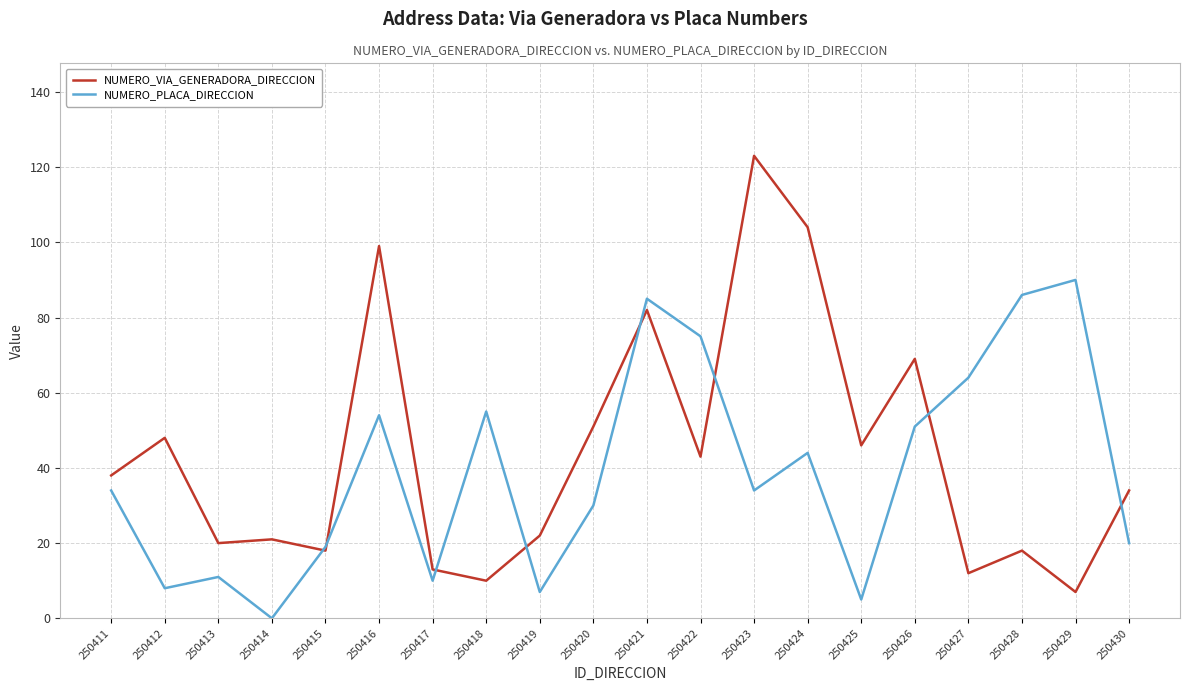

What value does the NUMERO_PLACA_DIRECCION series have at 250424?

44